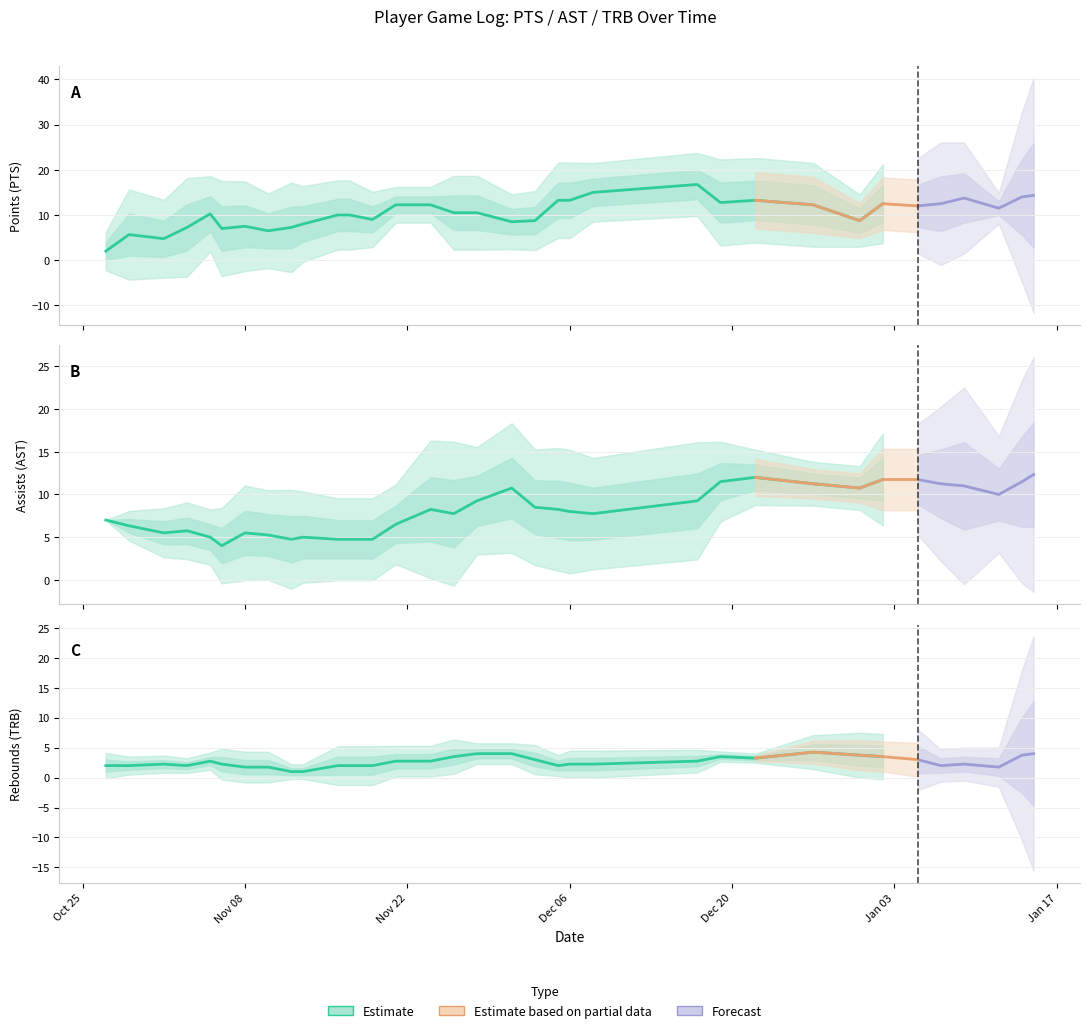

How many data points does each series have?

34